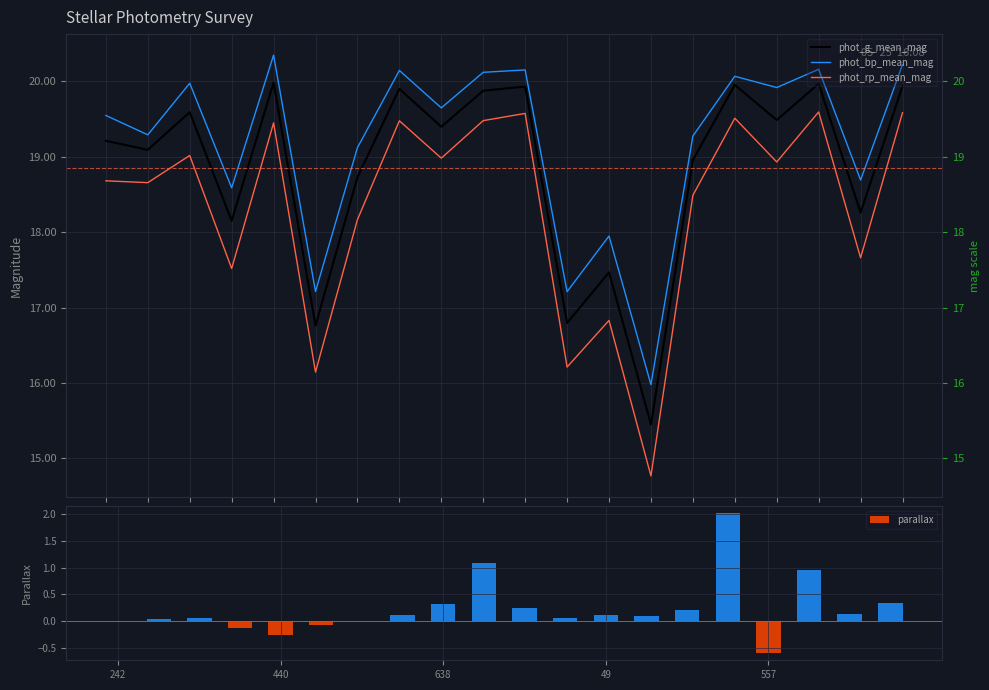

What is the maximum value for parallax?

2.0